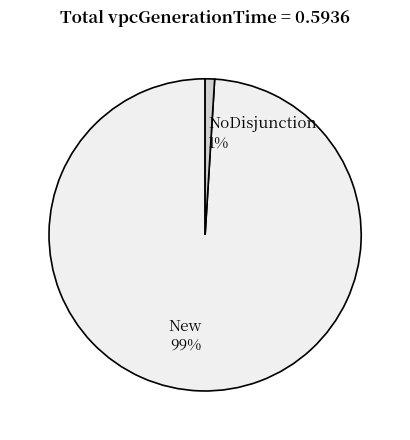

Which has a higher value, New or NoDisjunction?

New